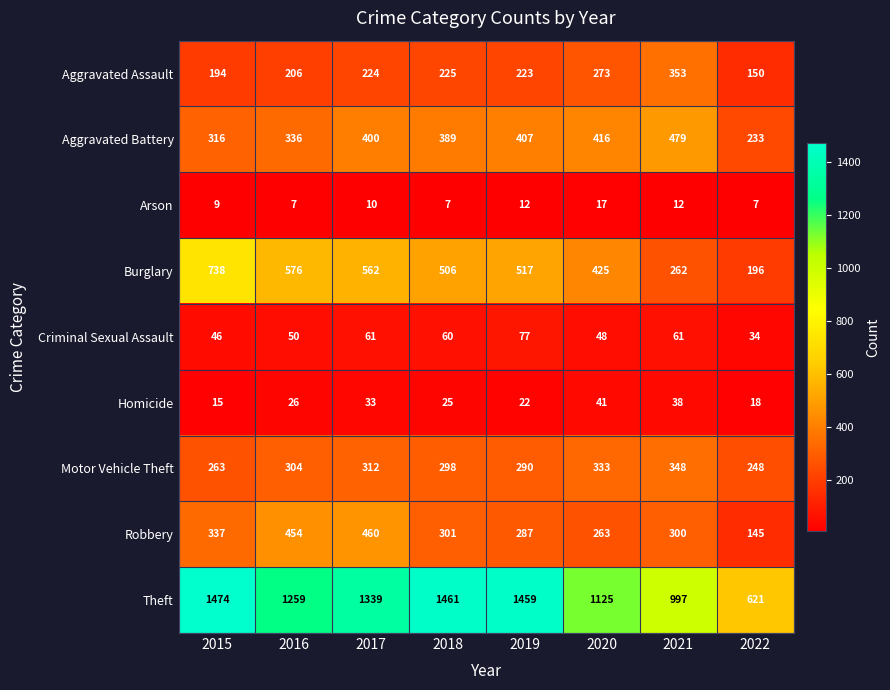

At 2017, list the series in order from smallest to largest.

Arson, Homicide, Criminal Sexual Assault, Aggravated Assault, Motor Vehicle Theft, Aggravated Battery, Robbery, Burglary, Theft